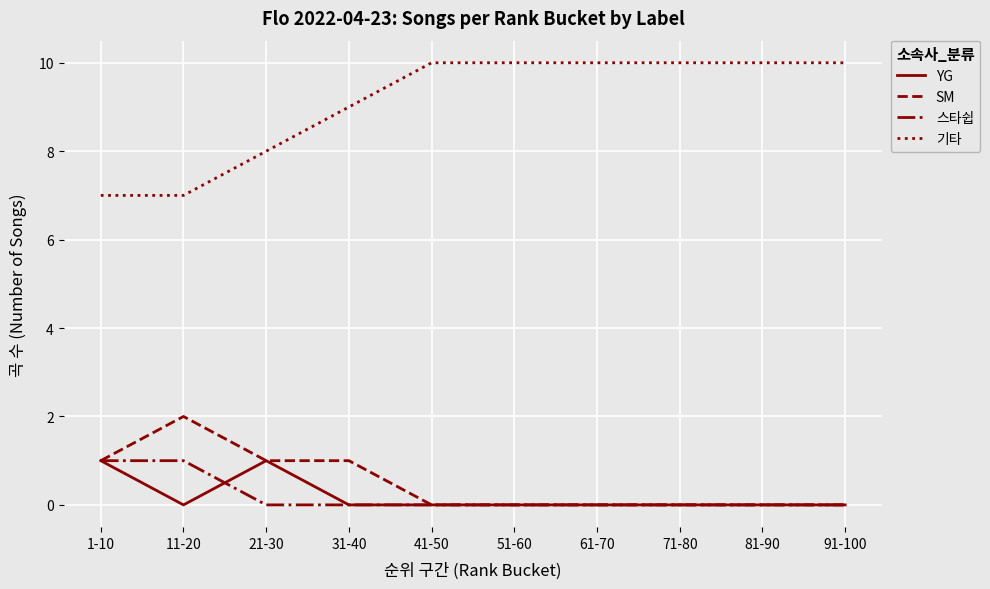

What is the highest value of the YG series?

1